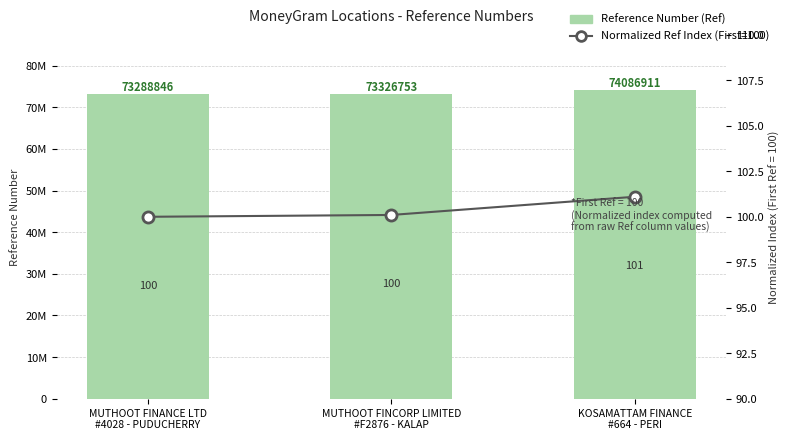

Reading left to right, extract all data points from this chart.

Reference Number (Ref): MUTHOOT FINANCE LTD
#4028 - PUDUCHERRY=73288846.0	MUTHOOT FINCORP LIMITED
#F2876 - KALAP=73326753.0	KOSAMATTAM FINANCE
#664 - PERI=74086911.0
Normalized Ref Index (First=100): MUTHOOT FINANCE LTD
#4028 - PUDUCHERRY=100.0	MUTHOOT FINCORP LIMITED
#F2876 - KALAP=100.1	KOSAMATTAM FINANCE
#664 - PERI=101.1